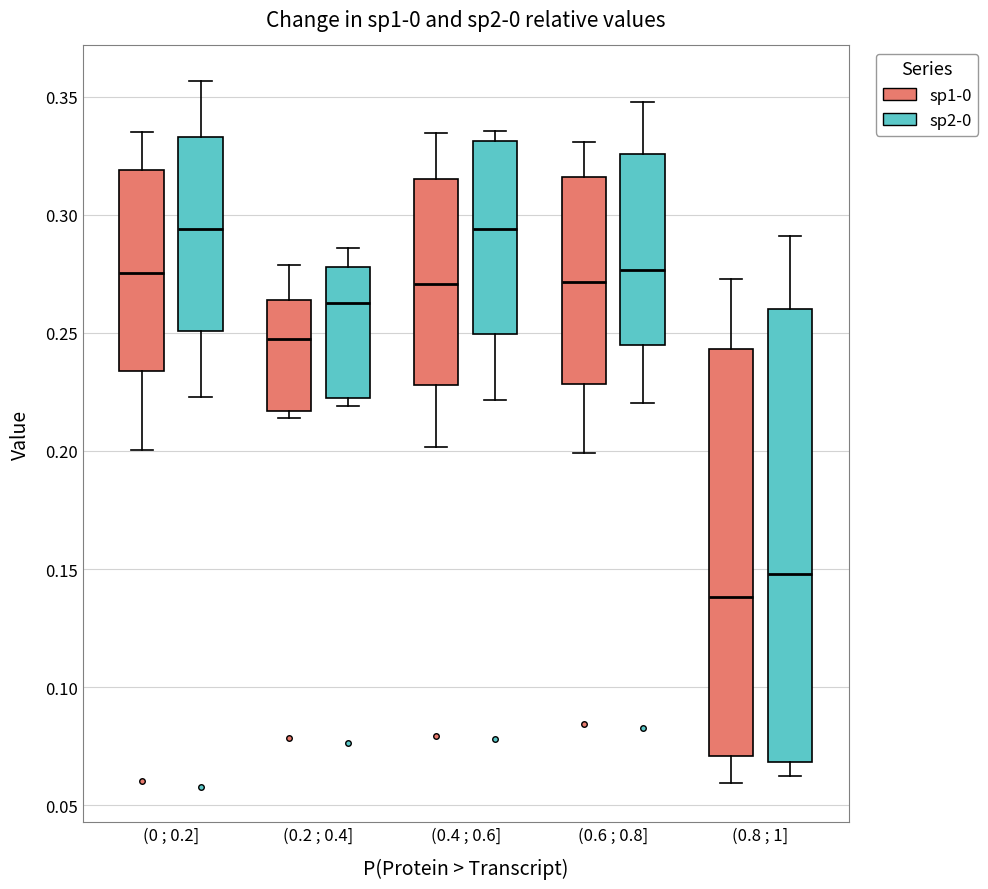

Reading left to right, read every box against the y-axis: the position of its median line, the range the box covers, and the ends of its whiskers. The values are not printed on the chart, so give them approximately, as read against the axis.

(0 ; 0.2] (sp1-0): median 0.275, box 0.235 to 0.320, whiskers 0.200 to 0.335
(0 ; 0.2] (sp2-0): median 0.295, box 0.250 to 0.335, whiskers 0.225 to 0.355
(0.2 ; 0.4] (sp1-0): median 0.245, box 0.215 to 0.265, whiskers 0.215 (just below the box's lower edge) to 0.280
(0.2 ; 0.4] (sp2-0): median 0.260, box 0.225 to 0.280, whiskers 0.220 to 0.285
(0.4 ; 0.6] (sp1-0): median 0.270, box 0.230 to 0.315, whiskers 0.200 to 0.335
(0.4 ; 0.6] (sp2-0): median 0.295, box 0.250 to 0.330, whiskers 0.220 to 0.335
(0.6 ; 0.8] (sp1-0): median 0.270, box 0.230 to 0.315, whiskers 0.200 to 0.330
(0.6 ; 0.8] (sp2-0): median 0.275, box 0.245 to 0.325, whiskers 0.220 to 0.350
(0.8 ; 1] (sp1-0): median 0.140, box 0.070 to 0.245, whiskers 0.060 to 0.275
(0.8 ; 1] (sp2-0): median 0.150, box 0.070 to 0.260, whiskers 0.060 to 0.290